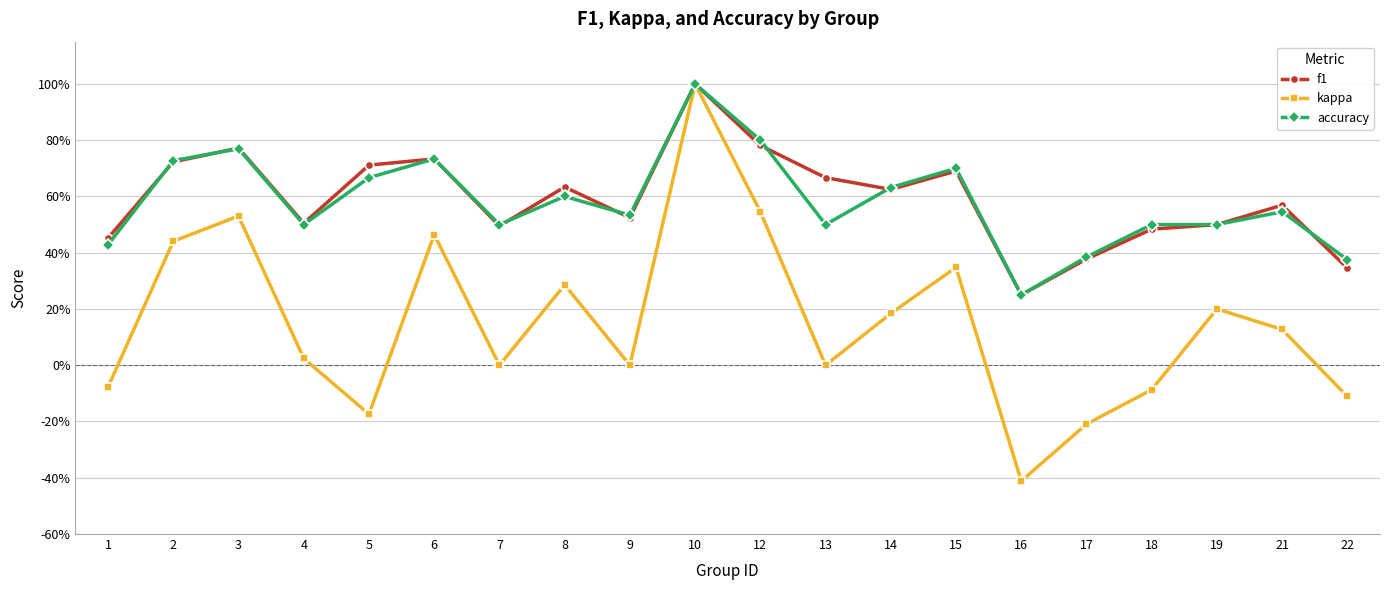

Is this an area chart (filled region under the line)?

No